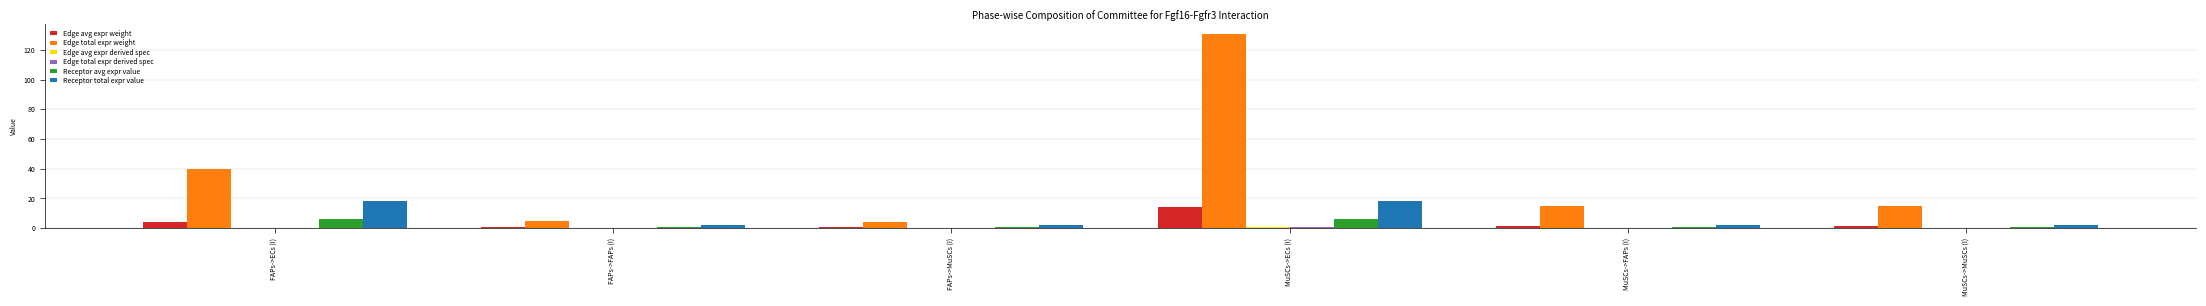

Are the bars horizontal?

No